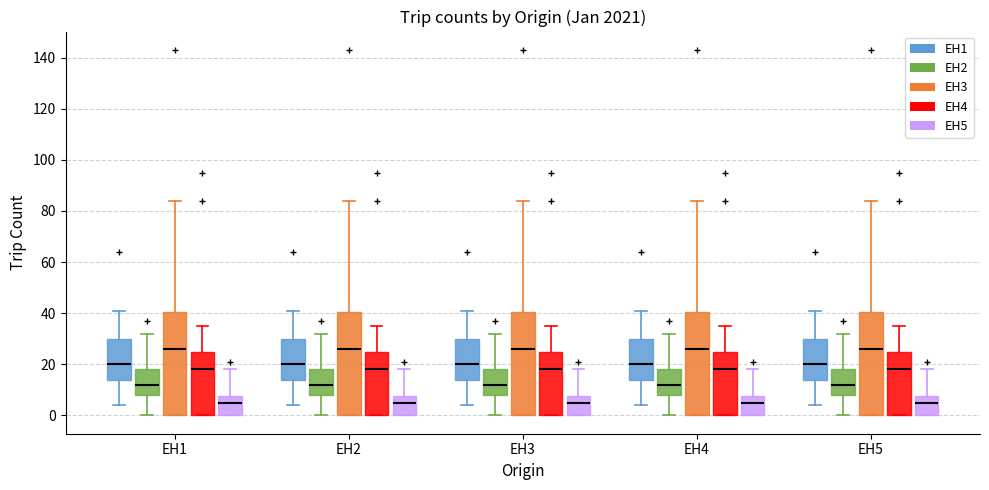

Reading left to right, transcribe this box plot: for each box, give where its median line is, the range the box spans, and where its two whiskers end, as read against the y-axis. The values are not printed on the chart, so give them approximately, as read against the axis.

EH1 (EH1): median 20, box 14 to 30, whiskers 4 to 42
EH1 (EH2): median 12, box 8 to 18, whiskers 0 to 32
EH1 (EH3): median 26, box 0 to 40, whiskers 0 to 84
EH1 (EH4): median 18, box 0 to 26, whiskers 0 to 36
EH1 (EH5): median 6, box 0 to 8, whiskers 0 to 18
EH2 (EH1): median 20, box 14 to 30, whiskers 4 to 42
EH2 (EH2): median 12, box 8 to 18, whiskers 0 to 32
EH2 (EH3): median 26, box 0 to 40, whiskers 0 to 84
EH2 (EH4): median 18, box 0 to 26, whiskers 0 to 36
EH2 (EH5): median 6, box 0 to 8, whiskers 0 to 18
EH3 (EH1): median 20, box 14 to 30, whiskers 4 to 42
EH3 (EH2): median 12, box 8 to 18, whiskers 0 to 32
EH3 (EH3): median 26, box 0 to 40, whiskers 0 to 84
EH3 (EH4): median 18, box 0 to 26, whiskers 0 to 36
EH3 (EH5): median 6, box 0 to 8, whiskers 0 to 18
EH4 (EH1): median 20, box 14 to 30, whiskers 4 to 42
EH4 (EH2): median 12, box 8 to 18, whiskers 0 to 32
EH4 (EH3): median 26, box 0 to 40, whiskers 0 to 84
EH4 (EH4): median 18, box 0 to 26, whiskers 0 to 36
EH4 (EH5): median 6, box 0 to 8, whiskers 0 to 18
EH5 (EH1): median 20, box 14 to 30, whiskers 4 to 42
EH5 (EH2): median 12, box 8 to 18, whiskers 0 to 32
EH5 (EH3): median 26, box 0 to 40, whiskers 0 to 84
EH5 (EH4): median 18, box 0 to 26, whiskers 0 to 36
EH5 (EH5): median 6, box 0 to 8, whiskers 0 to 18